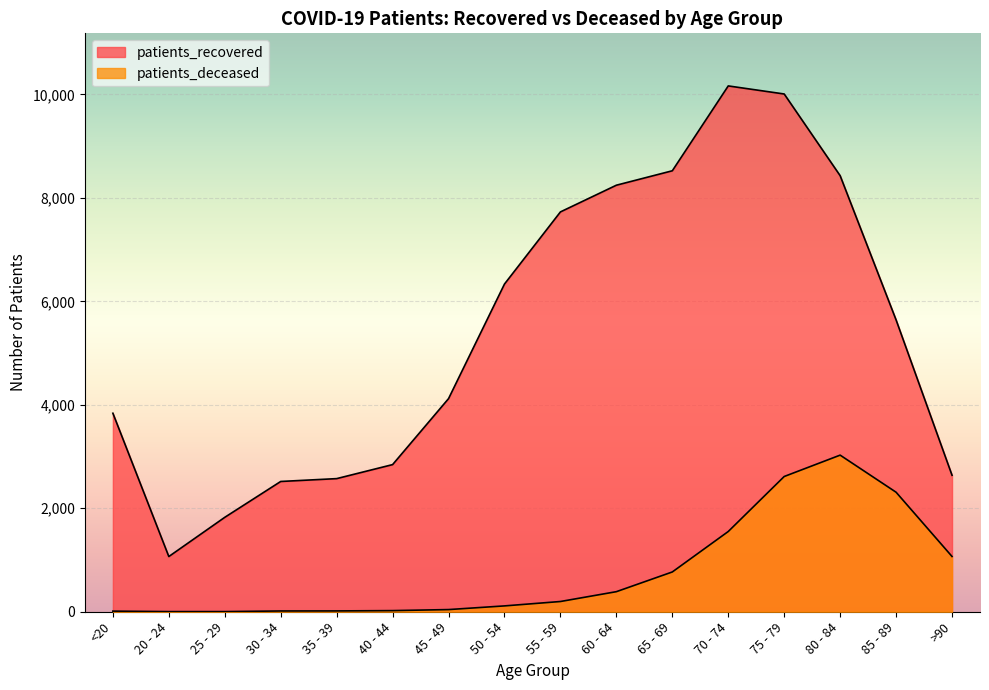

What are all the series names shown in the legend?

patients_recovered, patients_deceased